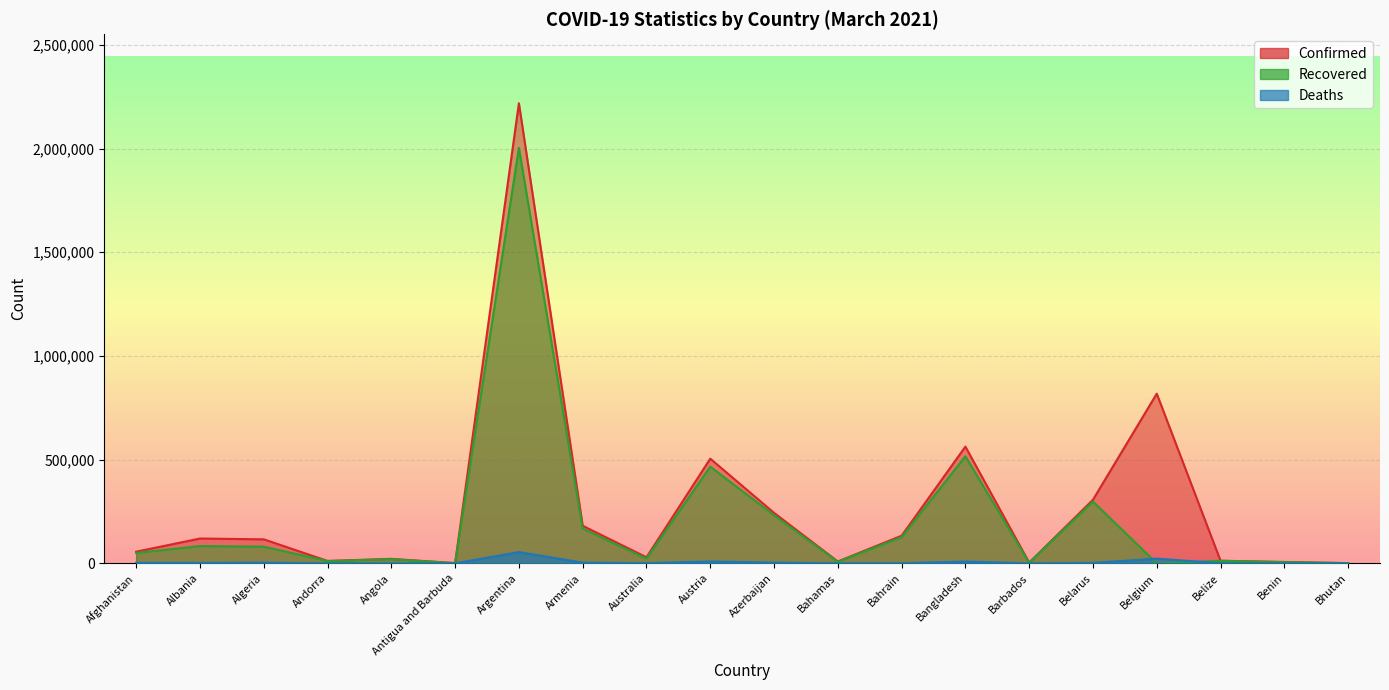

What is the difference between the Recovered values at Bangladesh and Benin?

510437